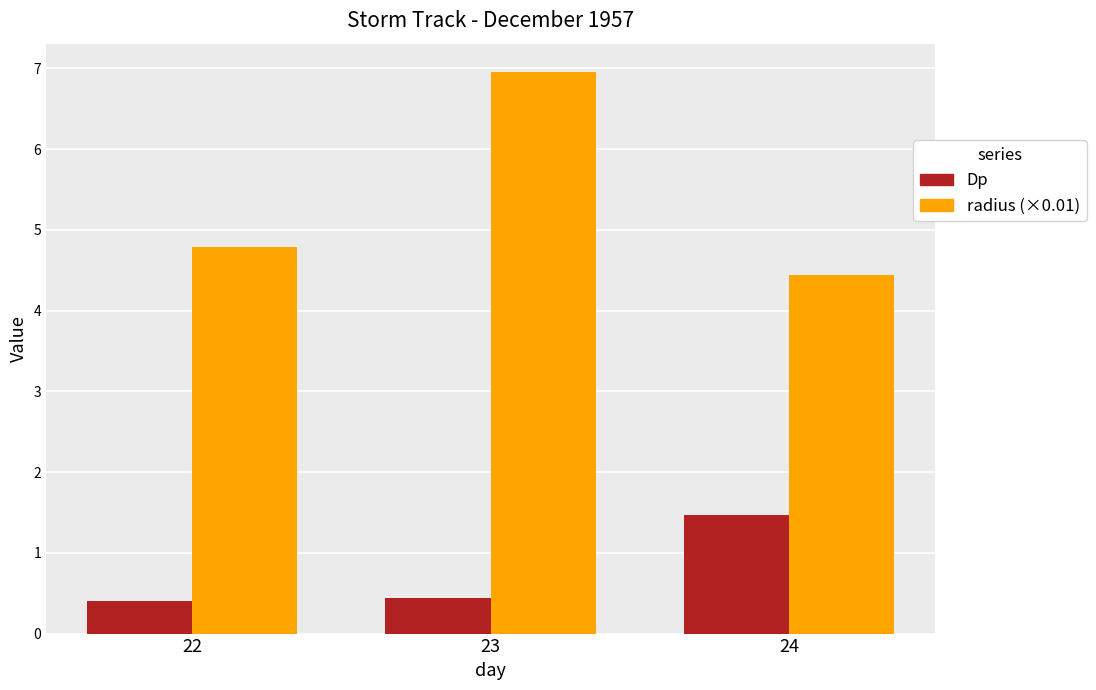

Count the Dp values in the range 0 to 1.

2